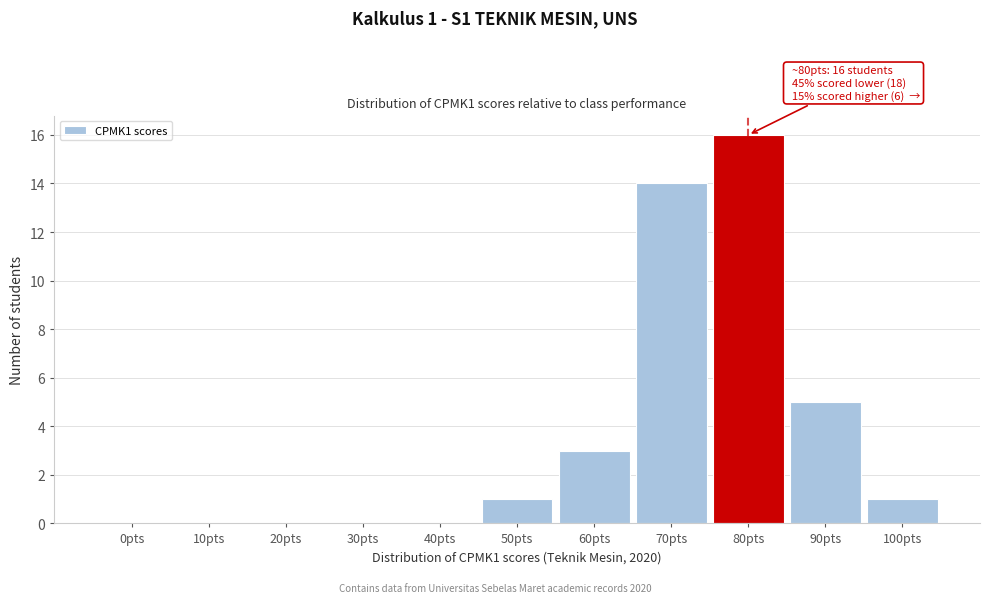

Reading left to right, what are all the values shown in this chart?

0pts=0	10pts=0	20pts=0	30pts=0	40pts=0	50pts=1	60pts=3	70pts=14	80pts=16	90pts=5	100pts=1